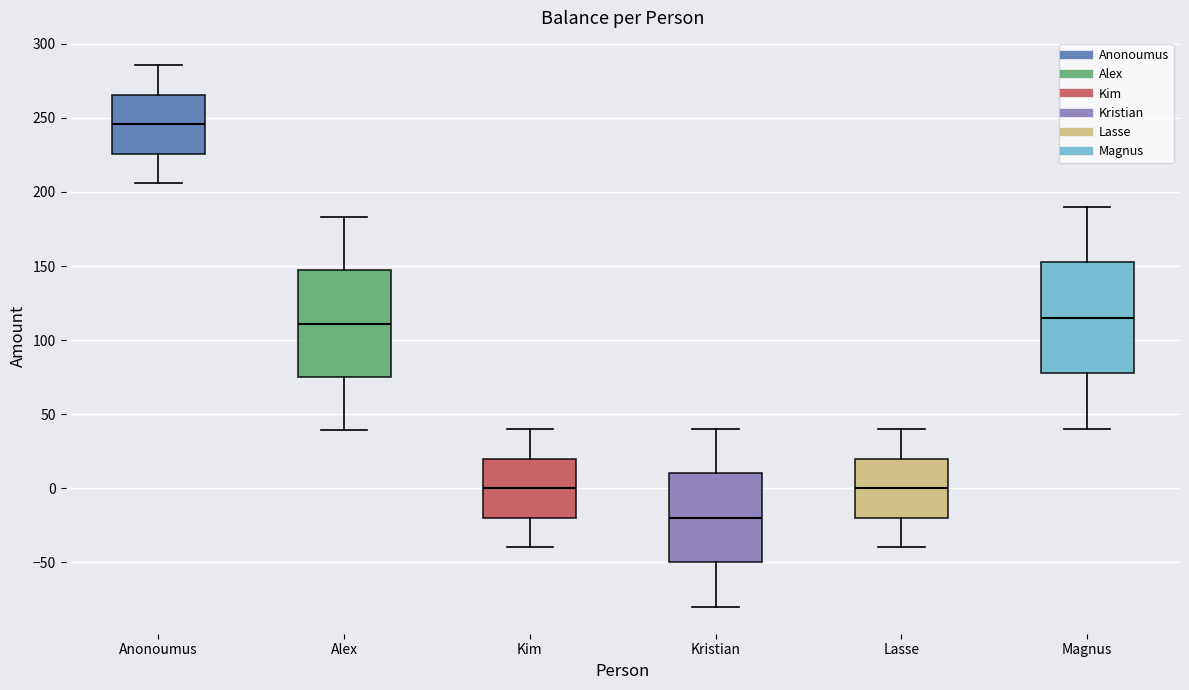

Reading left to right, transcribe this box plot: for each box, give where its median line is, the range the box spans, and where its two whiskers end, as read against the y-axis. The values are not printed on the chart, so give them approximately, as read against the axis.

Anonoumus: median 245, box 225 to 265, whiskers 205 to 285
Alex: median 110, box 75 to 145, whiskers 40 to 185
Kim: median 0, box -20 to 20, whiskers -40 to 40
Kristian: median -20, box -50 to 10, whiskers -80 to 40
Lasse: median 0, box -20 to 20, whiskers -40 to 40
Magnus: median 115, box 75 to 150, whiskers 40 to 190